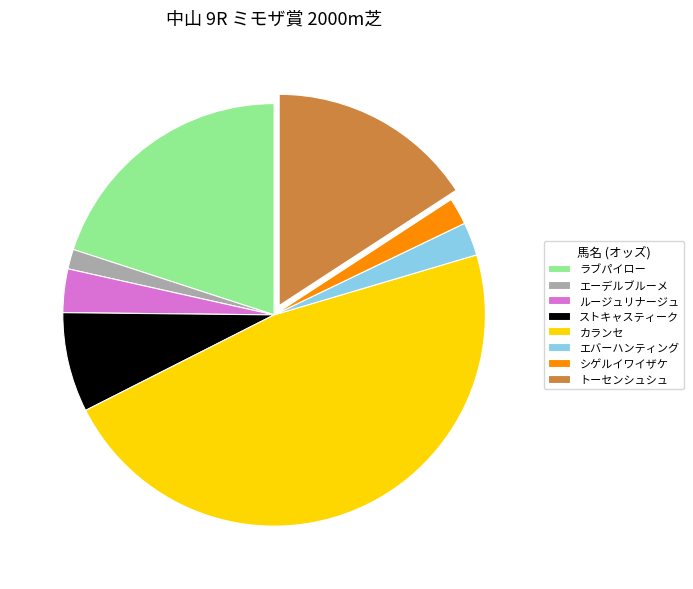

Is it true that カランセ is 47% of the pie?

True